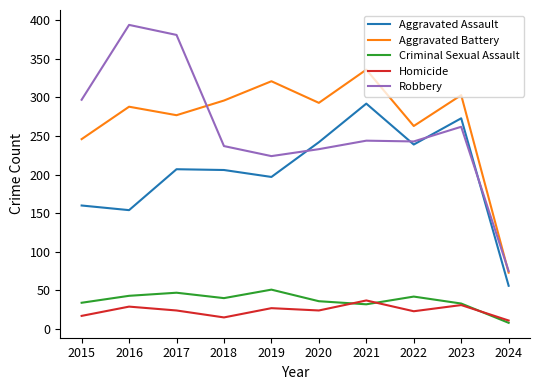

How many lines are shown in the chart?

5